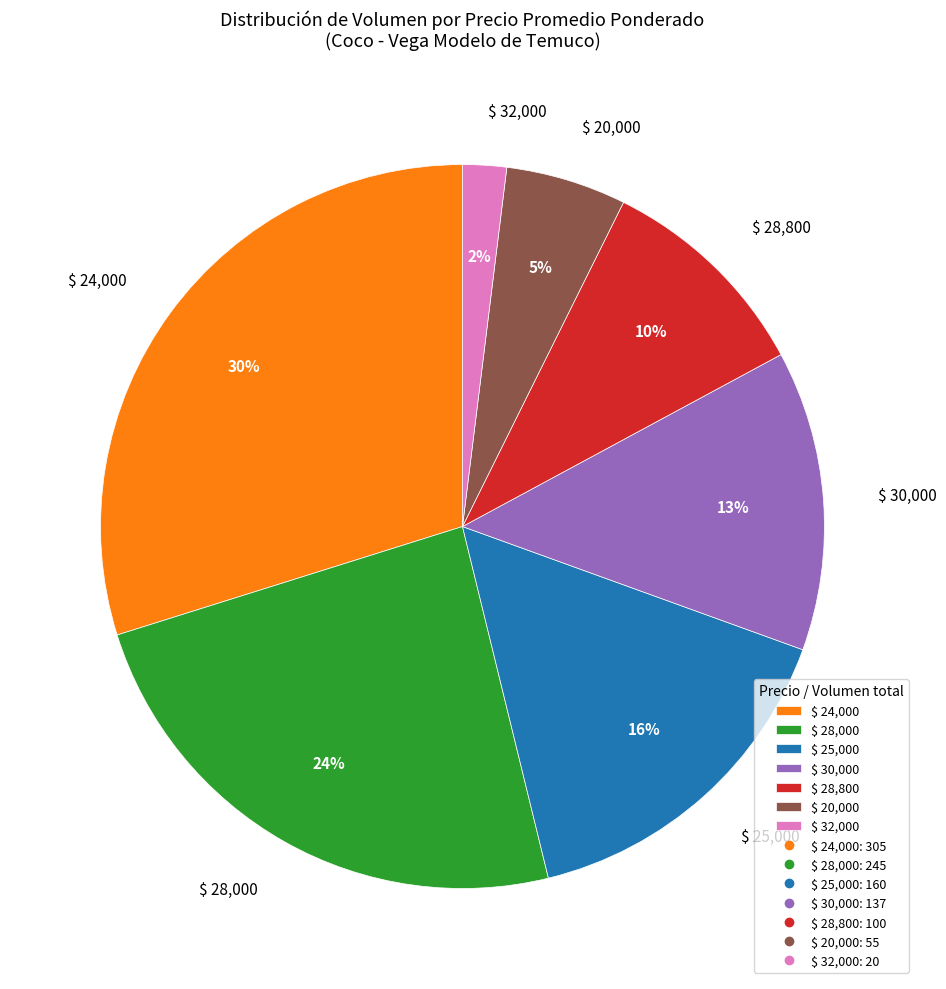

Does $ 32,000 account for over 50% of the chart?

No